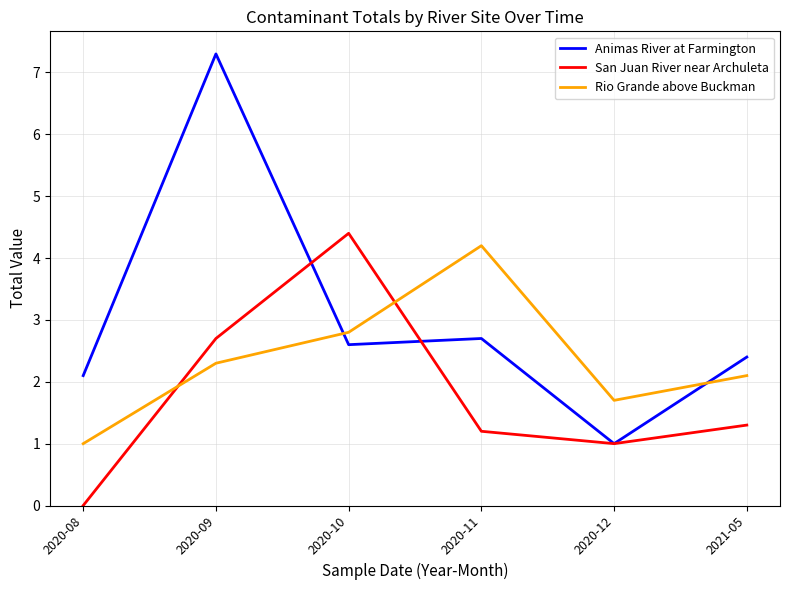

How many times do Rio Grande above Buckman and Animas River at Farmington cross each other?

2